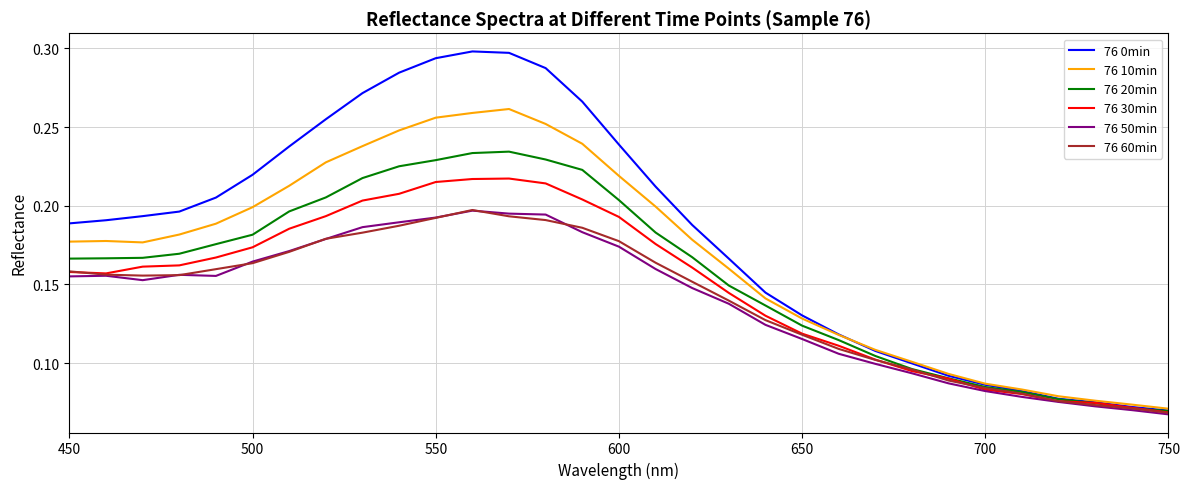

Which series has the widest spread of values?

76 0min